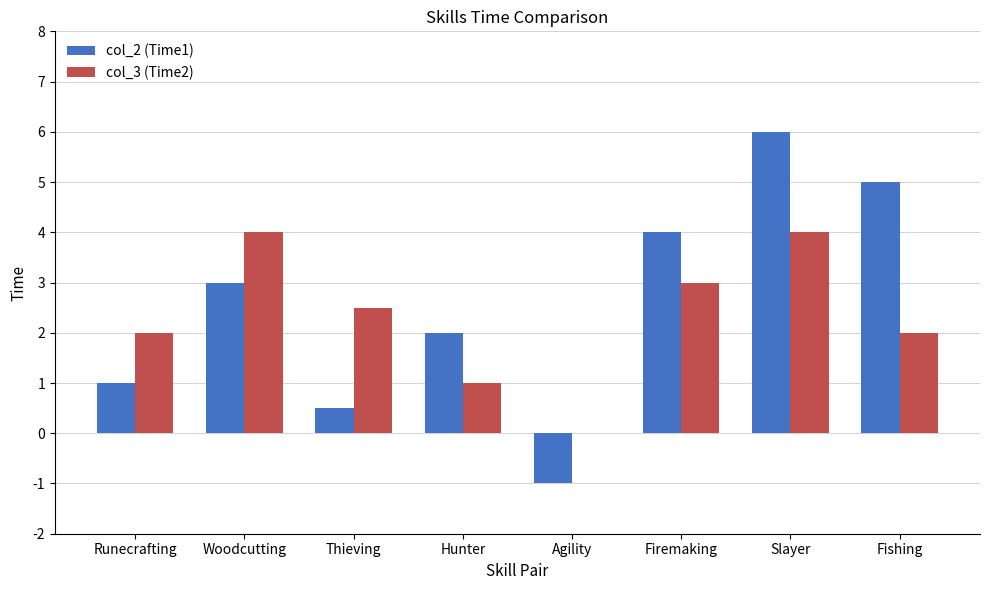

What is the sum of all col_2 (Time1) values?

20.5